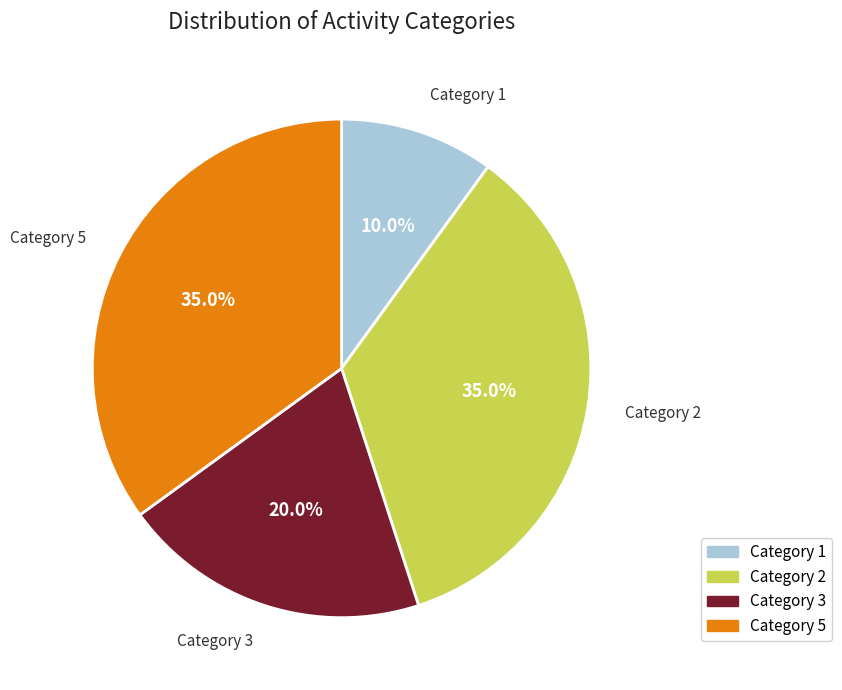

Does any single category account for the majority?

No